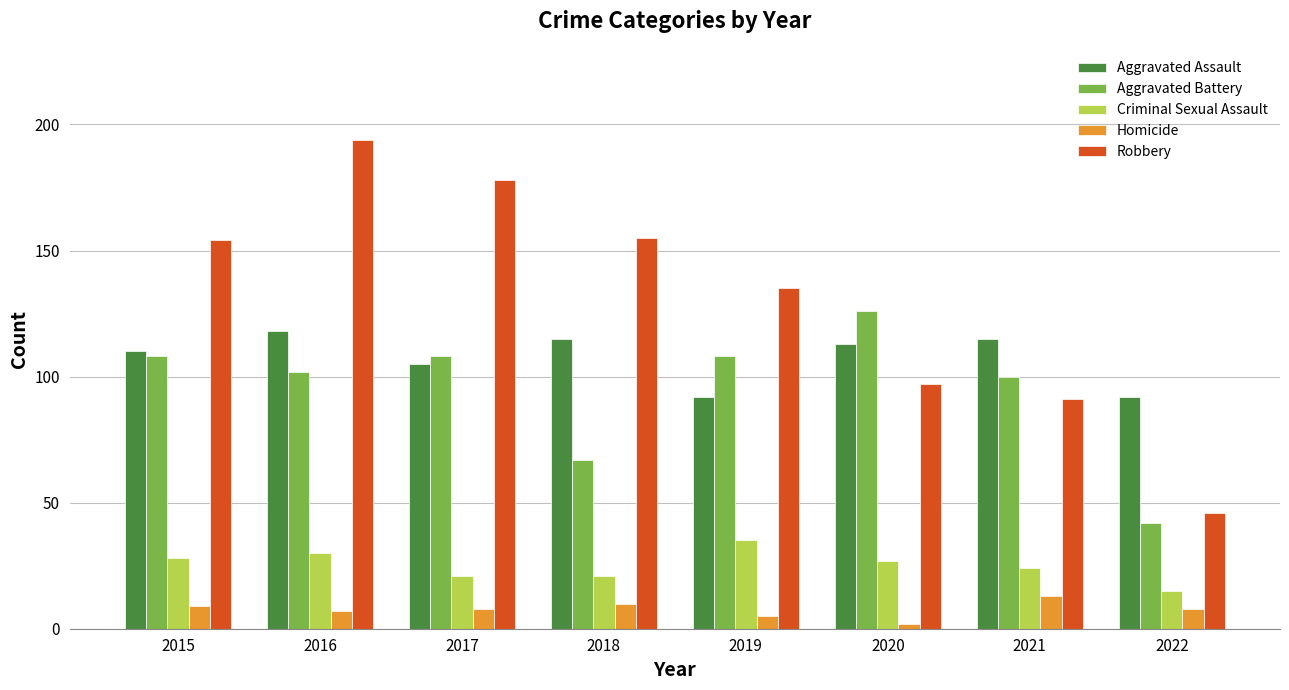

What is the approximate value of Aggravated Battery at 2018?

67